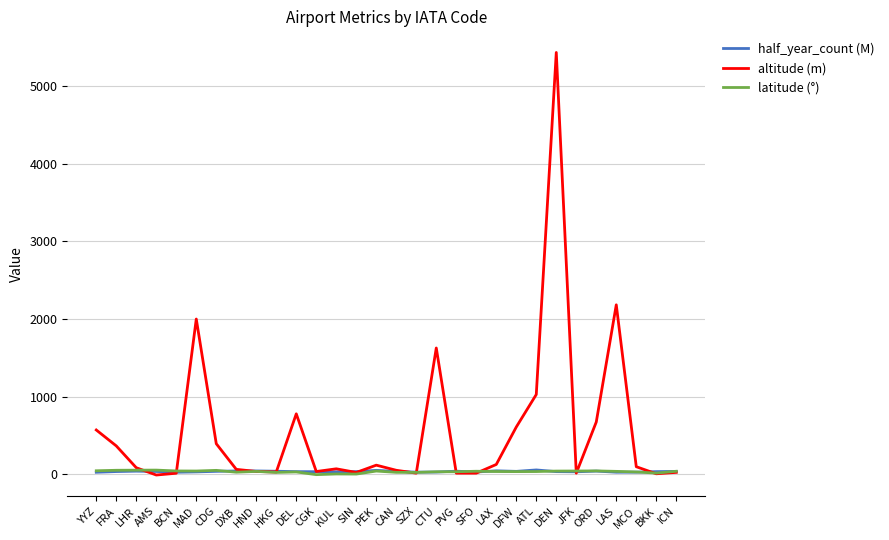

What is the difference between the maximum and minimum values in the half_year_count (M) series?

29.9